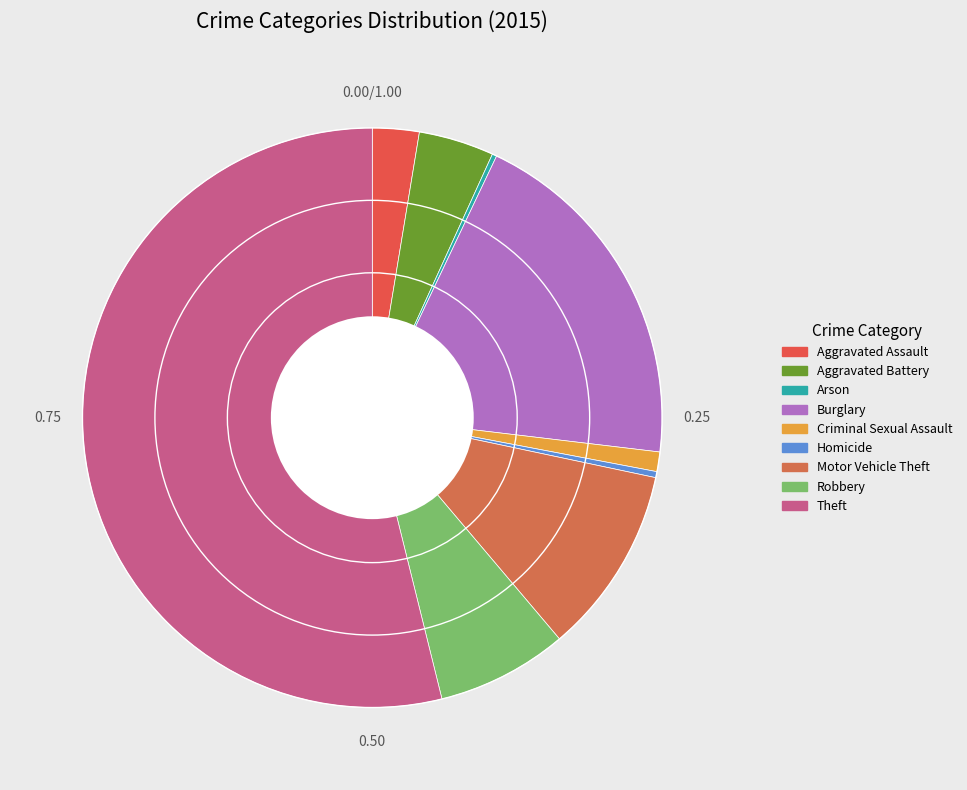

To the nearest percent, what is the difference between the Aggravated Battery and Aggravated Assault slice percentages?

2%